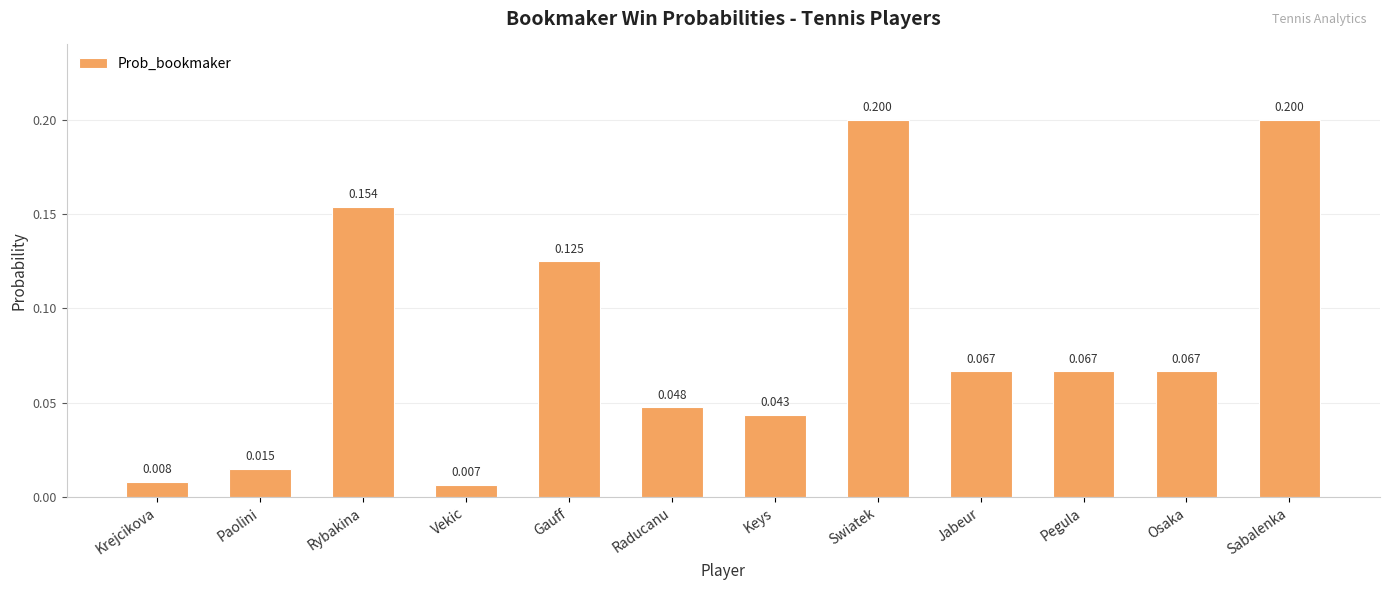

What is the sum of the values at Pegula and Rybakina?

0.2